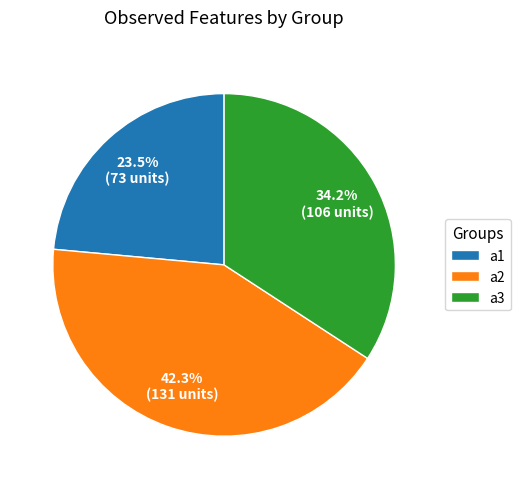

Is there any slice that represents more than half of the pie?

No